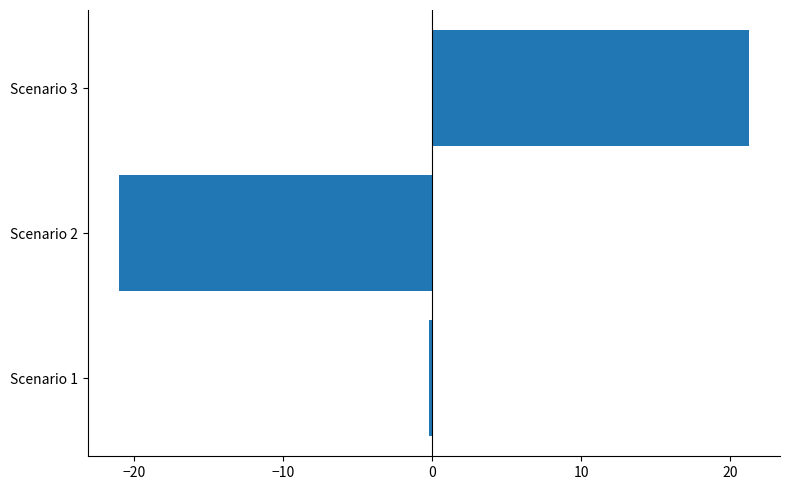

Reading bottom to top, extract all data points from this chart.

Scenario 1=-0.2	Scenario 2=-21.0	Scenario 3=21.2